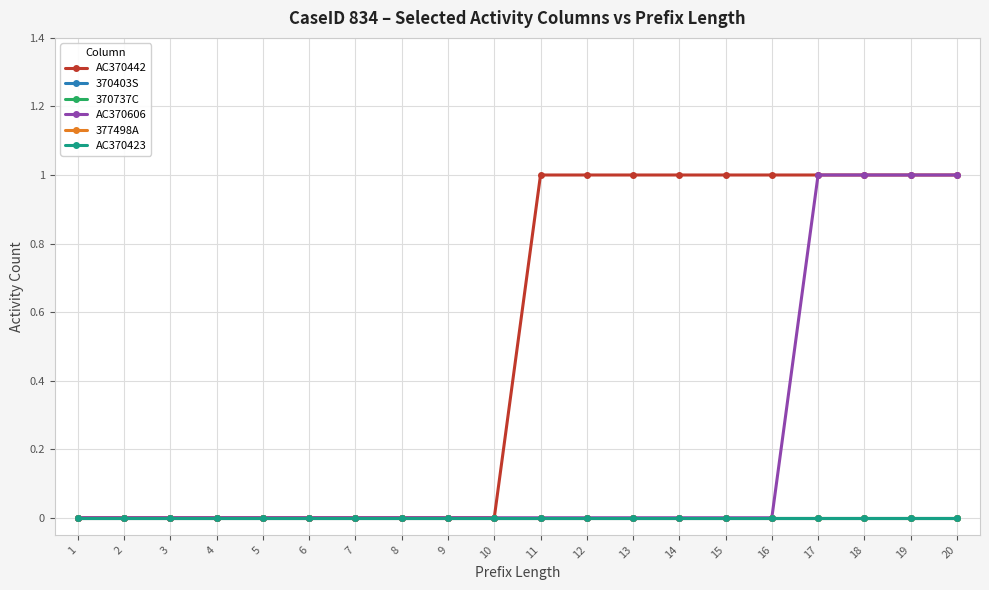

The AC370442 series shows 1 at 3. True or false?

False